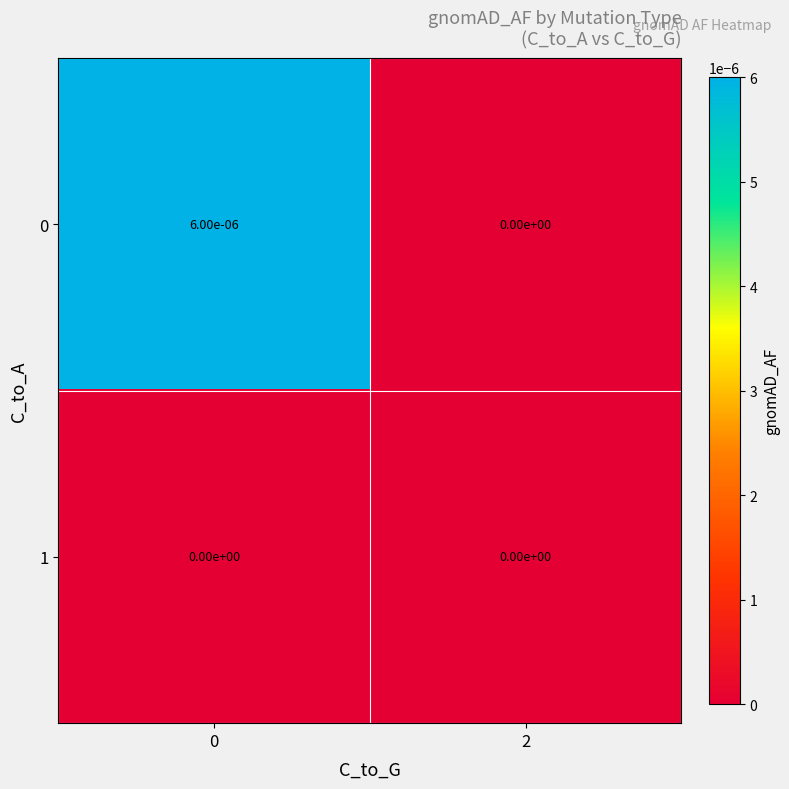

How many distinct data groups are displayed?

2